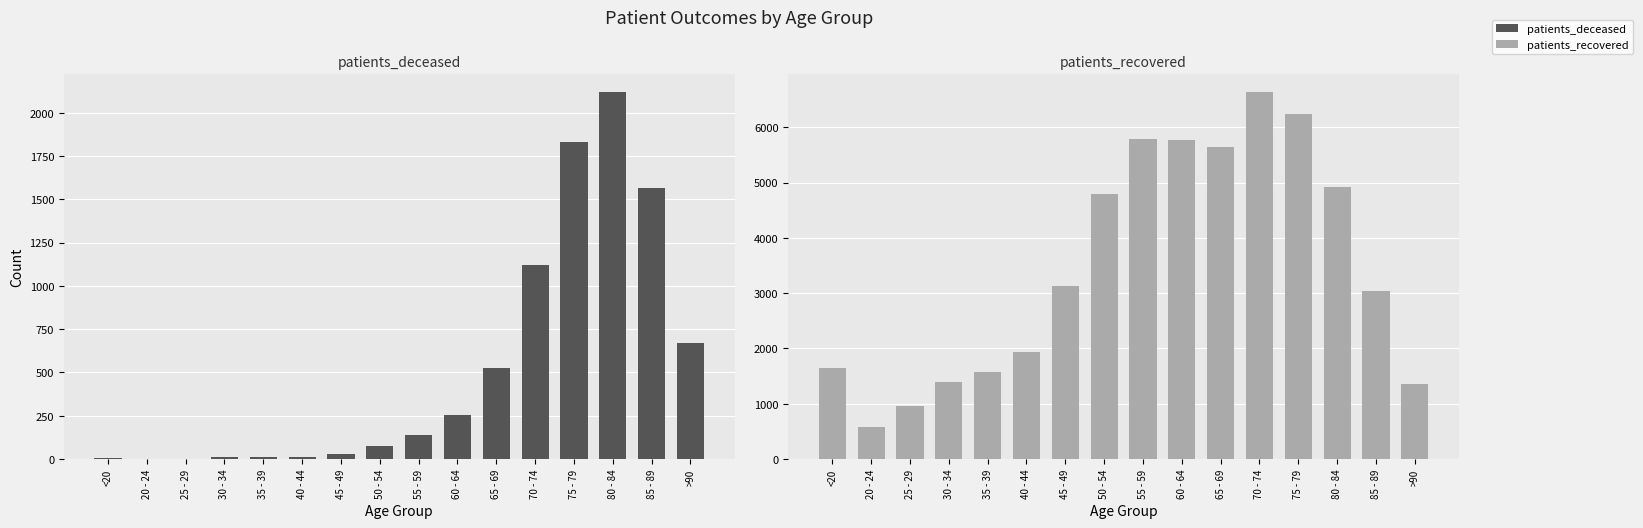

How many groups of bars are there?

16